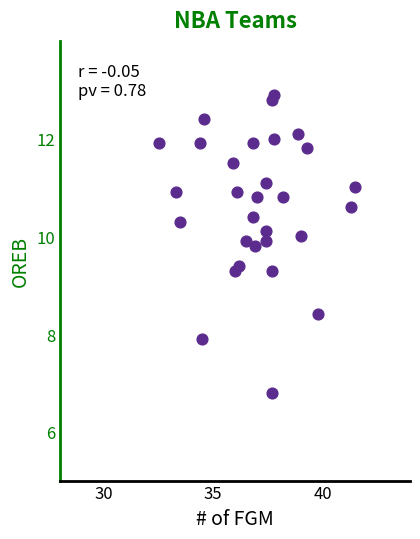

What is the range of Y values (max minus min)?

6.1